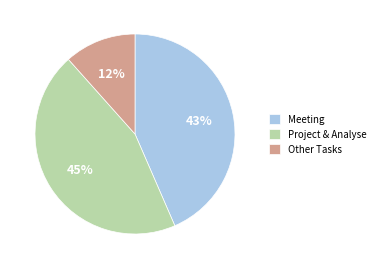

Does any single category account for the majority?

No